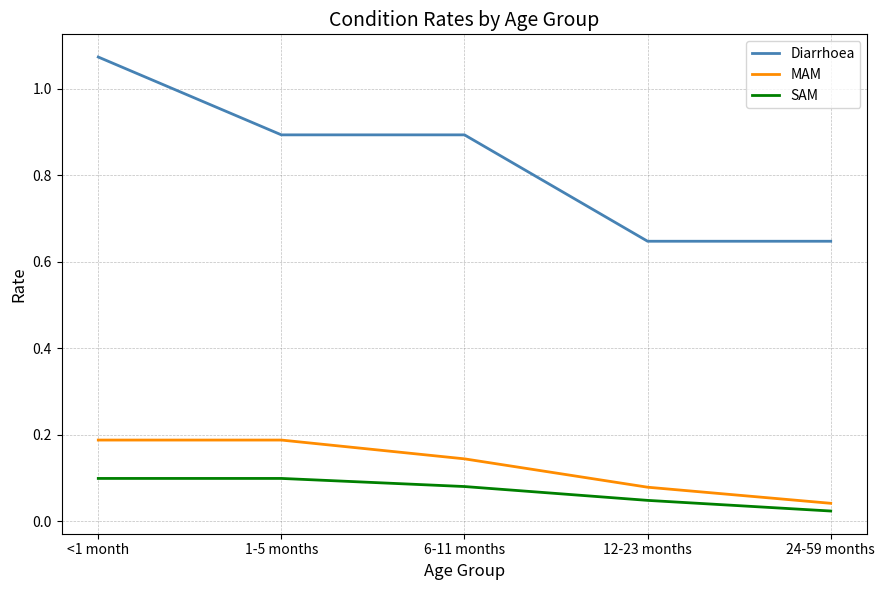

What are all the series names shown in the legend?

Diarrhoea, MAM, SAM